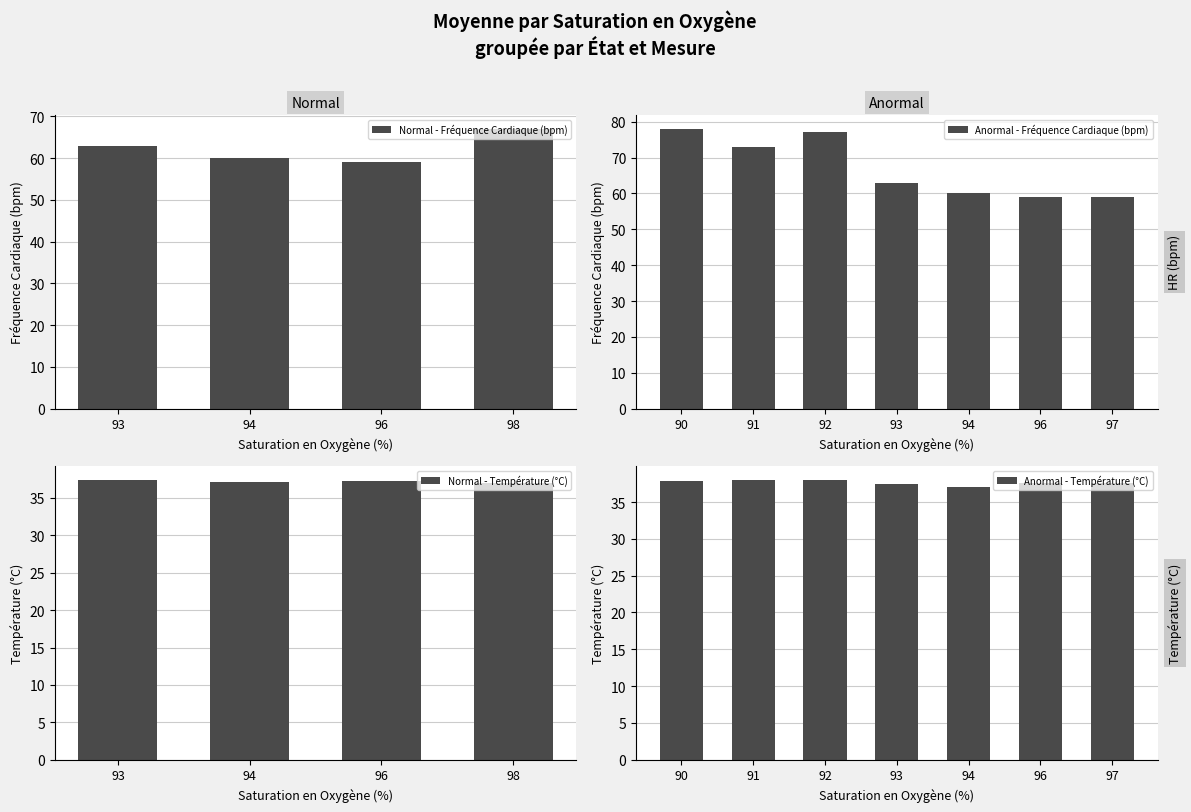

What is the difference between the second highest and second lowest values in the Normal - Fréquence Cardiaque (bpm) series?

3